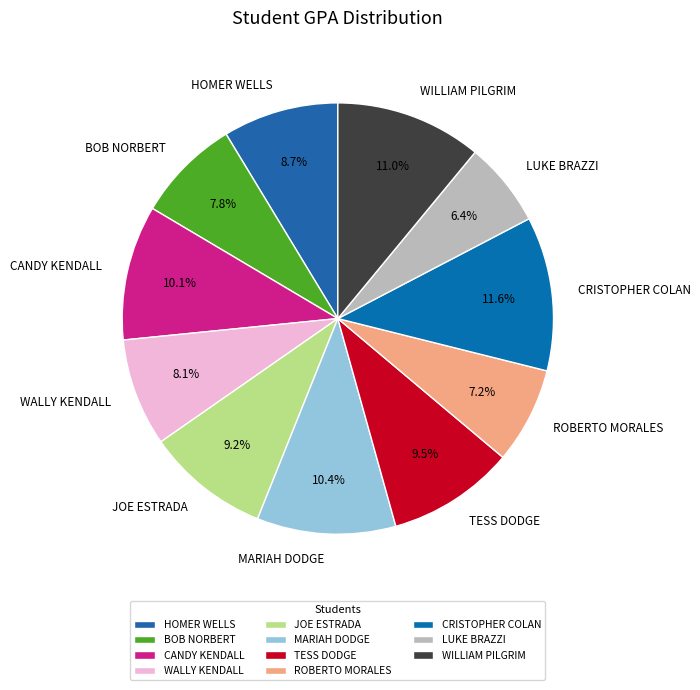

Approximately how many times larger is the value at JOE ESTRADA compared to WILLIAM PILGRIM?

0.8